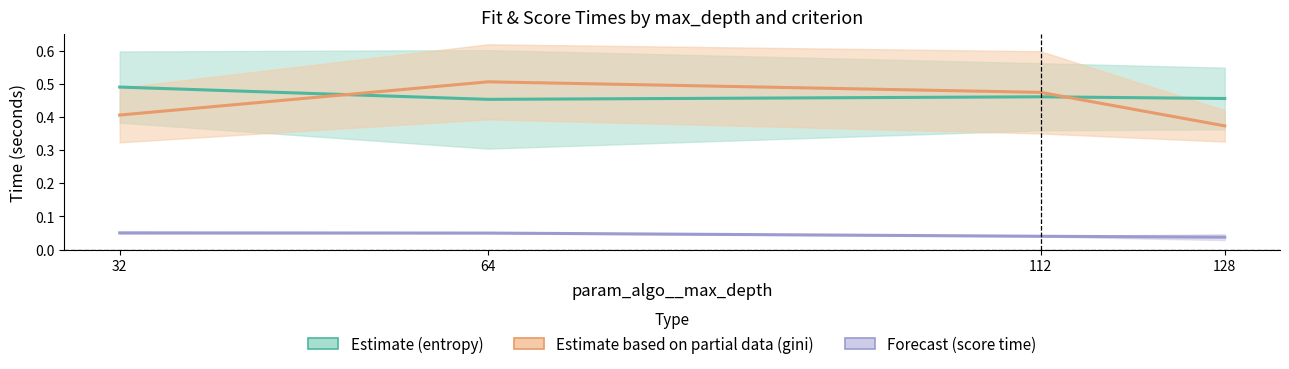

List the labels in order of Estimate based on partial data (gini) mean value, largest first.

64, 112, 32, 128